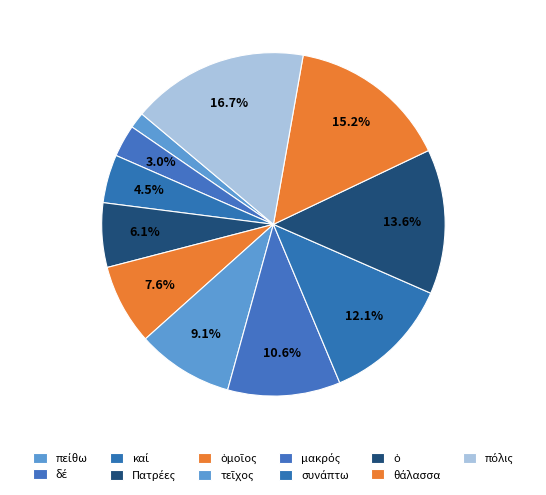

Count the number of slices in the pie.

11